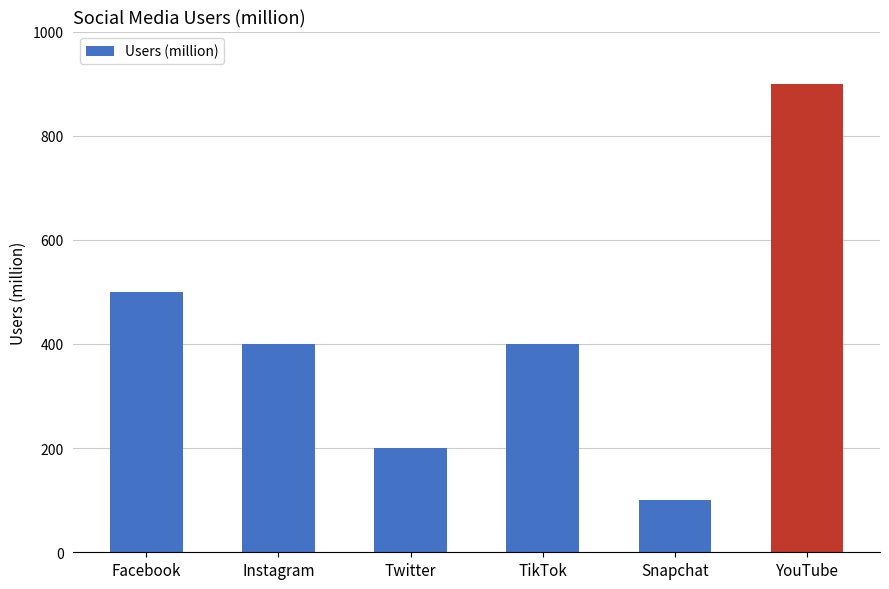

Reading right to left, extract all data points from this chart.

900	100	400	200	400	500